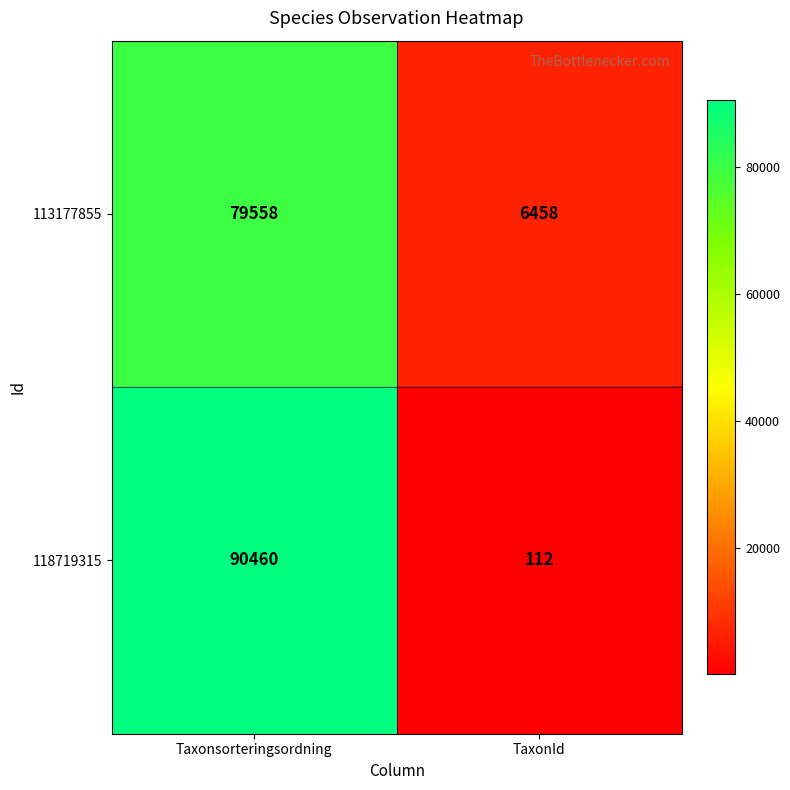

Is it true that 113177855 equals 79558 at Taxonsorteringsordning?

True